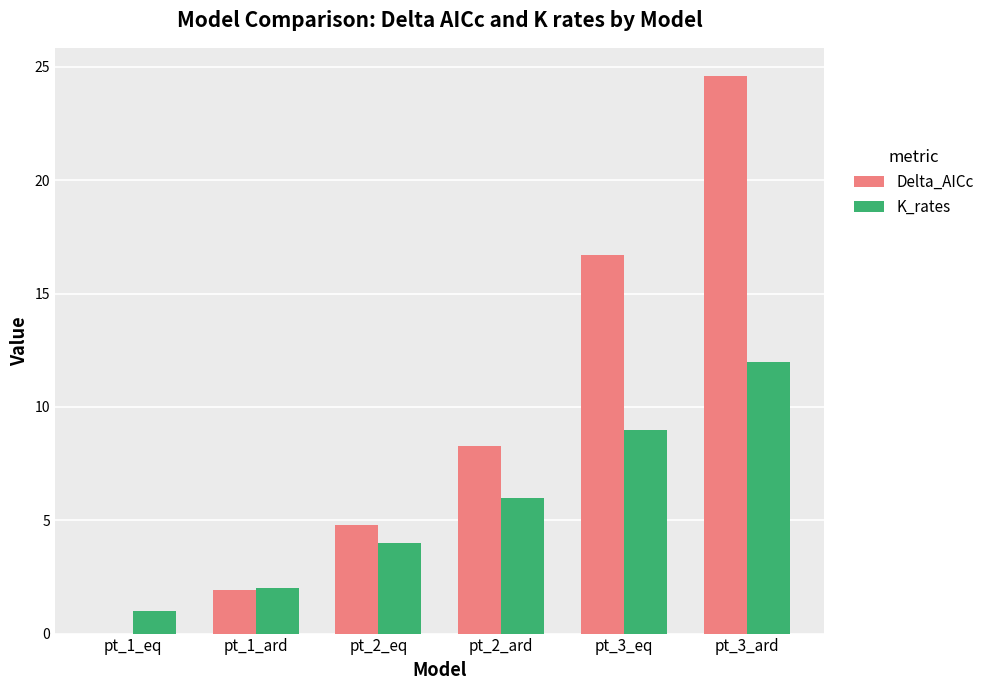

What is the maximum value for Delta_AICc?

24.6